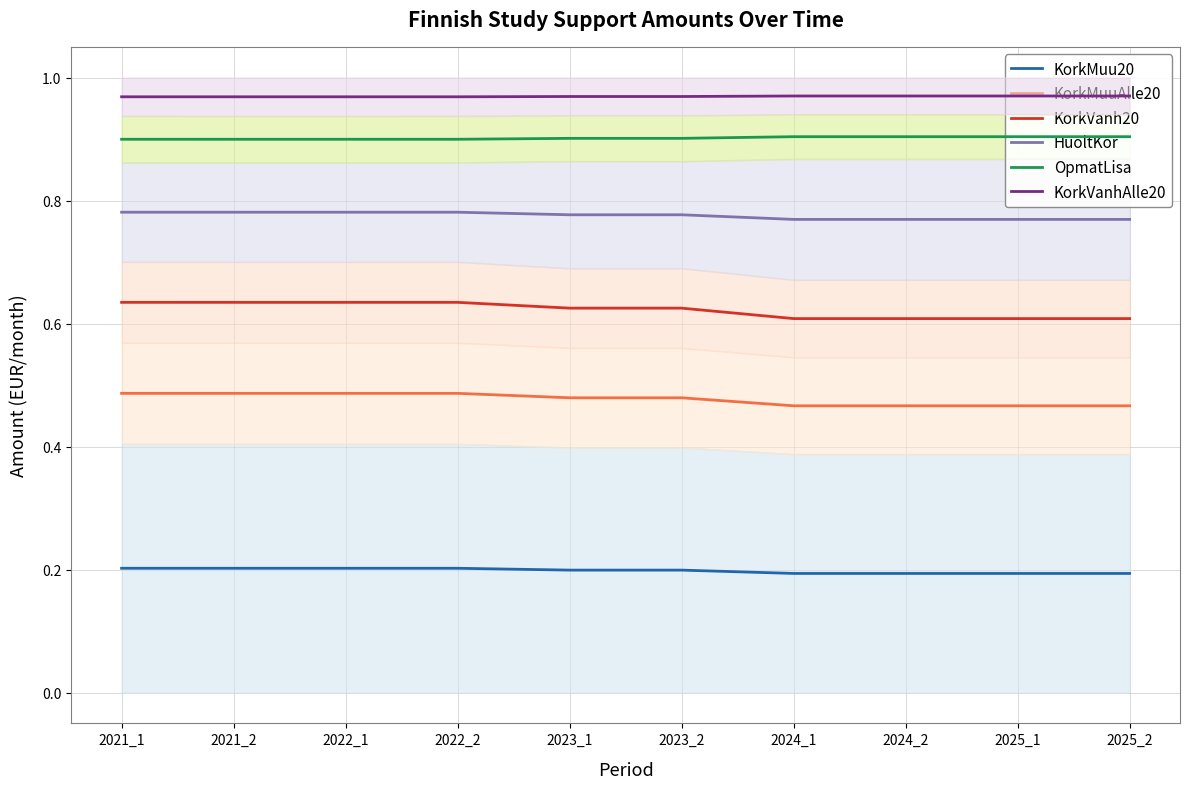

What is the maximum value for HuoltKor?

0.8